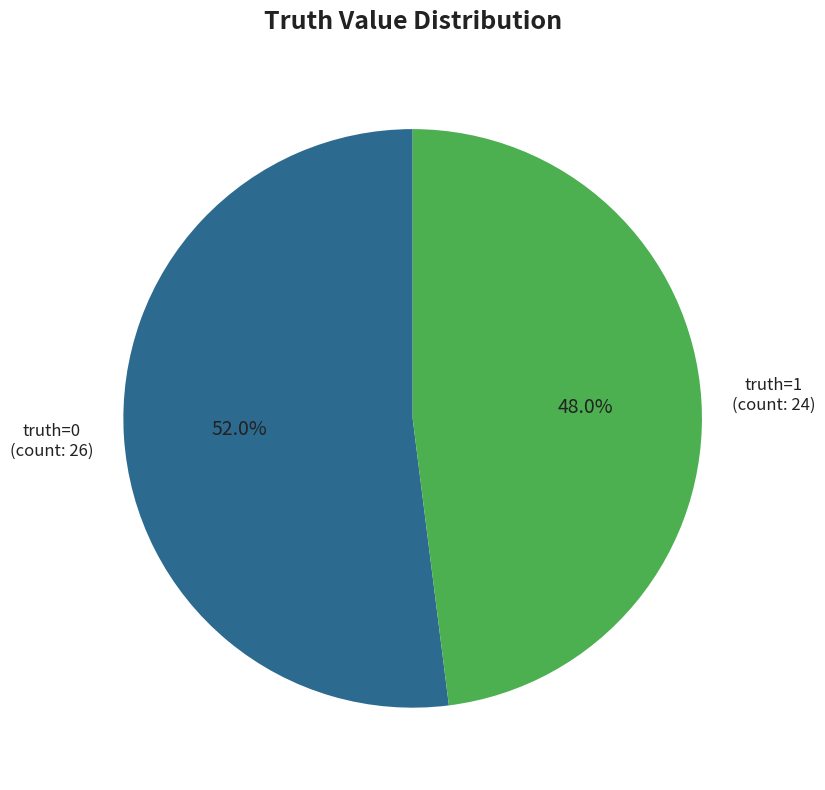

Is there a majority slice in this chart?

Yes